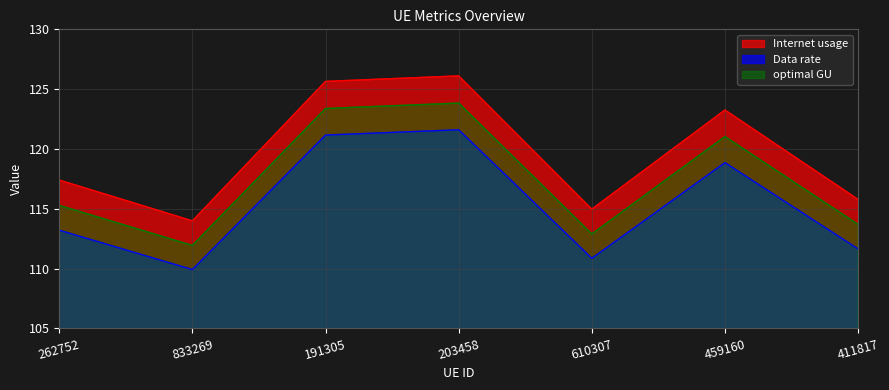

Rank the series by their maximum value, from lowest to highest.

Data rate, optimal GU, Internet usage